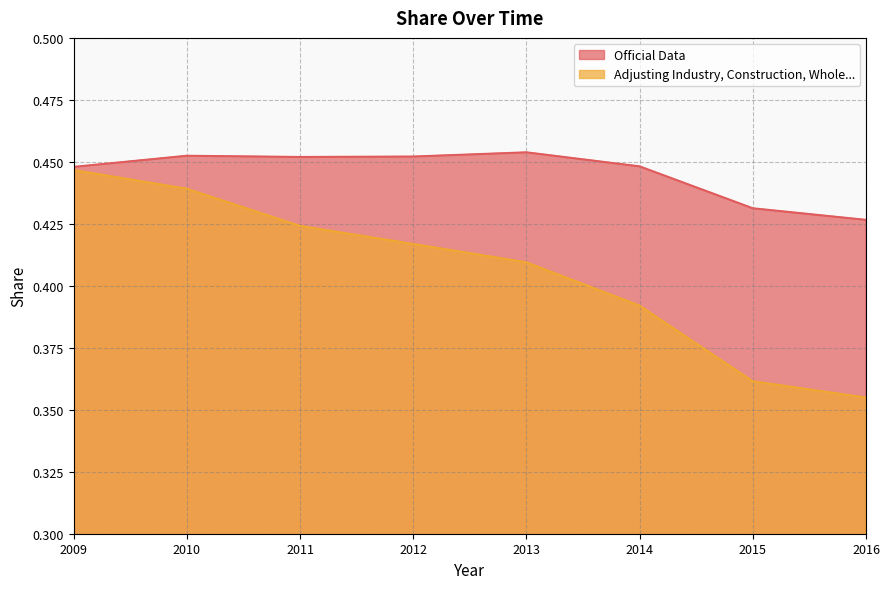

Read the Adjusting Industry, Construction, Whole... value at 2011.

0.4